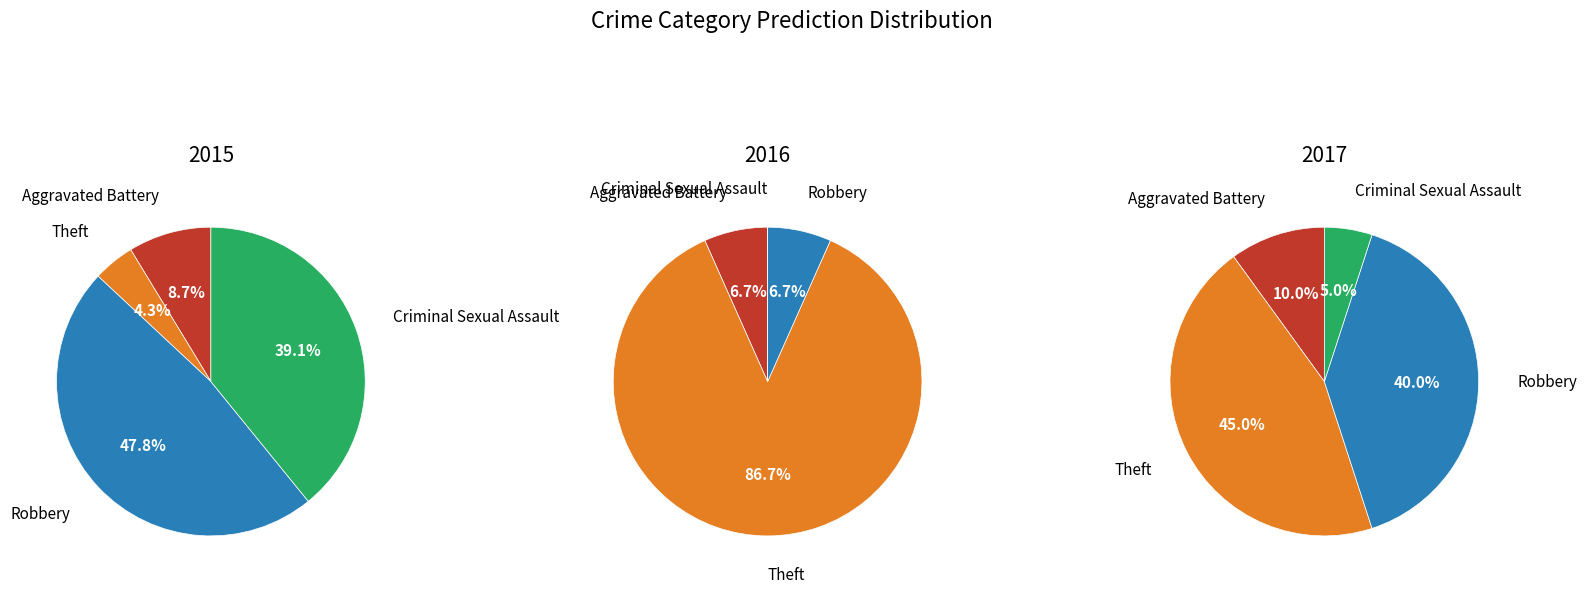

Which slice is the smallest?

Criminal Sexual Assault